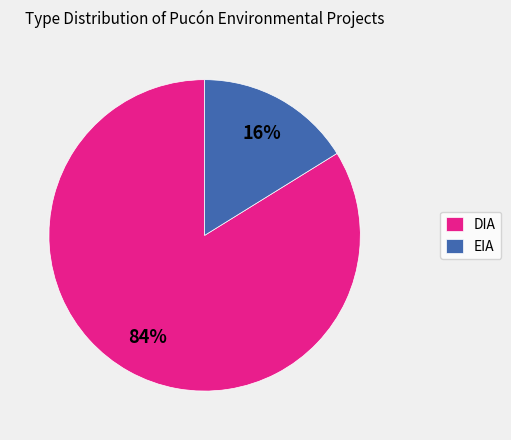

What percentage is the DIA slice, to the nearest percent?

84%